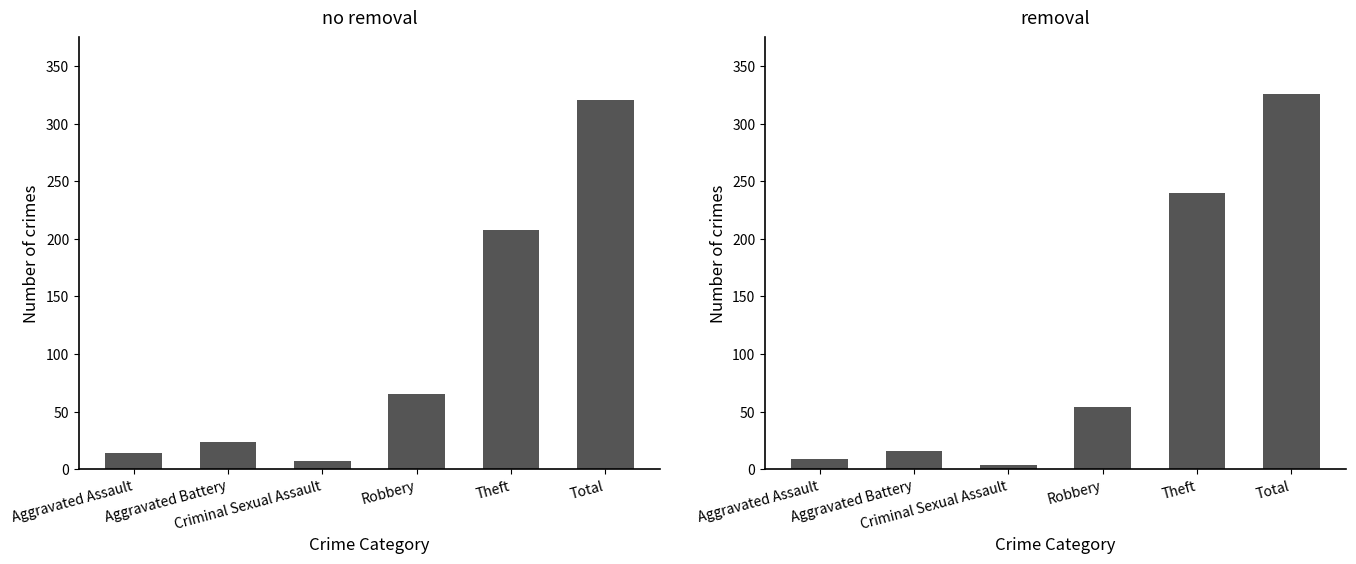

Which category has the highest value across all series?

Total